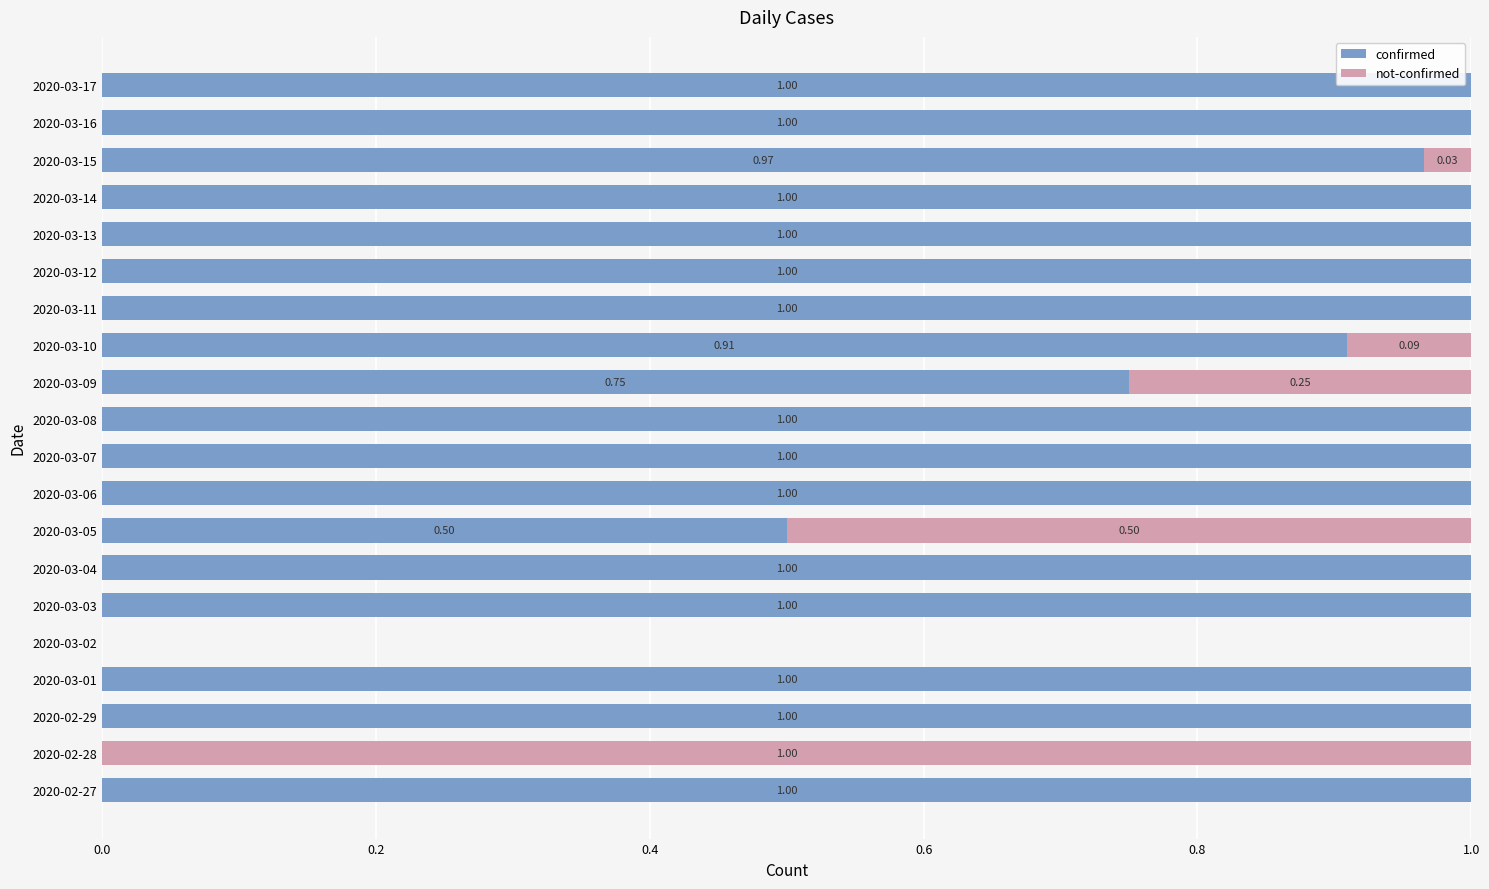

What is the total value across all series at 2020-03-05?

1.0